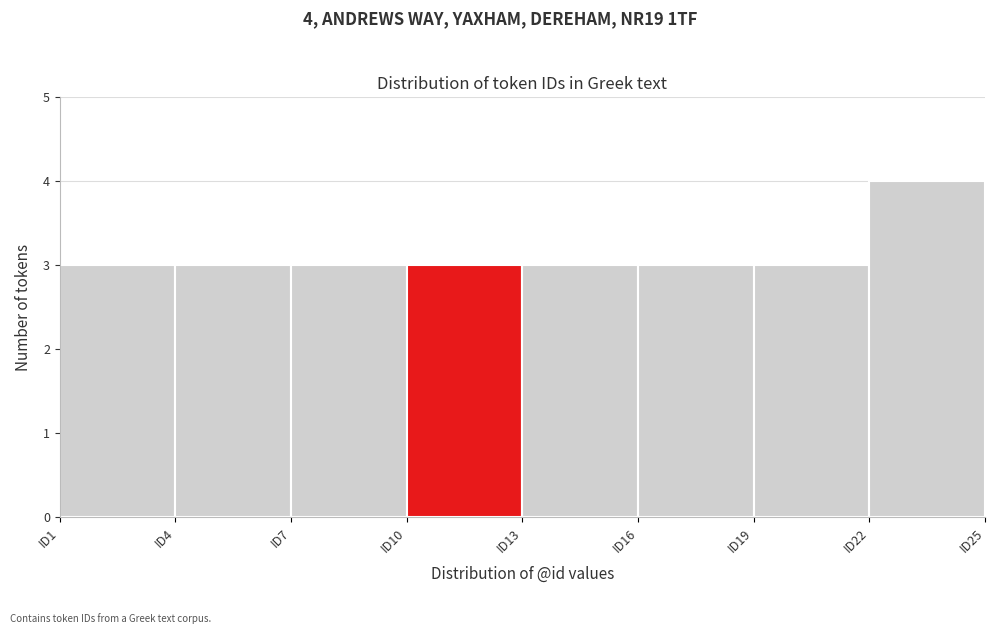

Which range on the x-axis has the tallest bar?

22 to 25